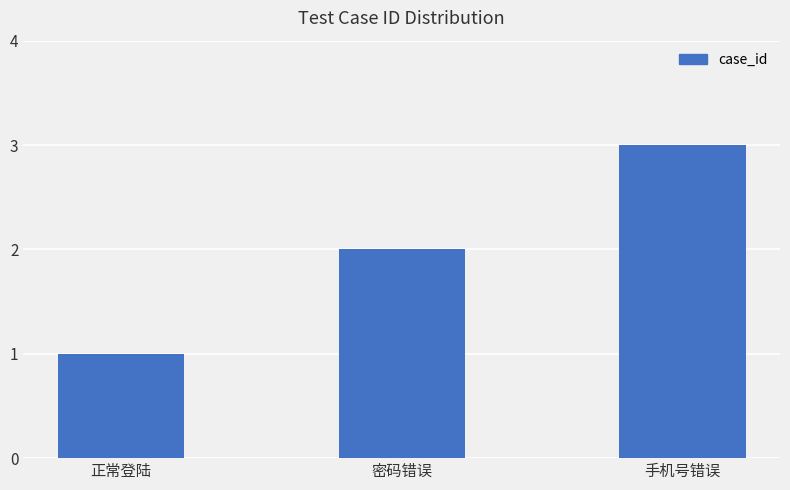

Where is the data nearest to the value 2?

密码错误